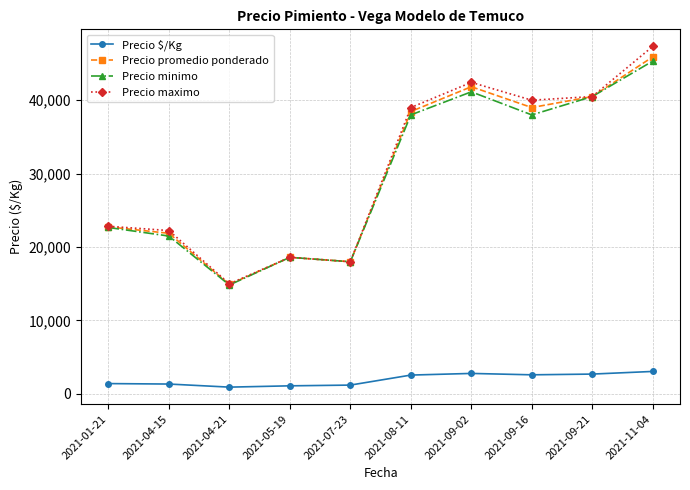

Where is the first local maximum for Precio minimo?

2021-05-19